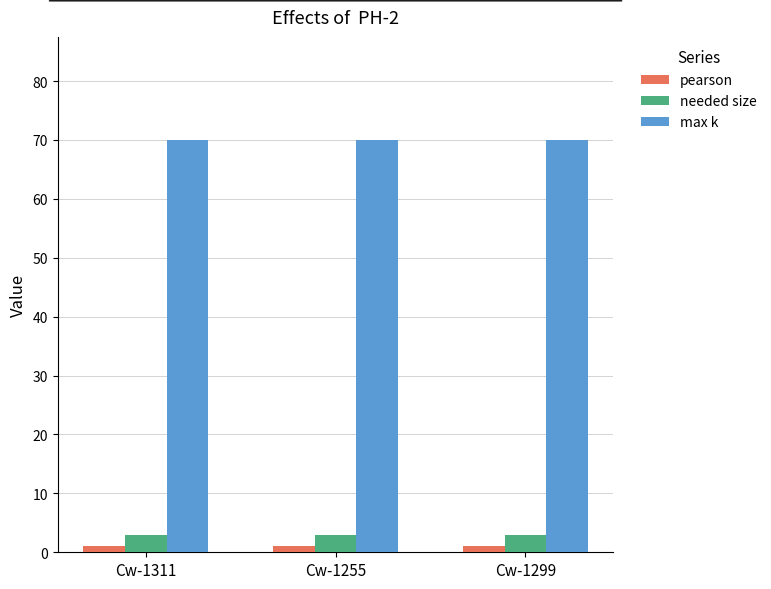

What is the sum of all max k values?

210.0